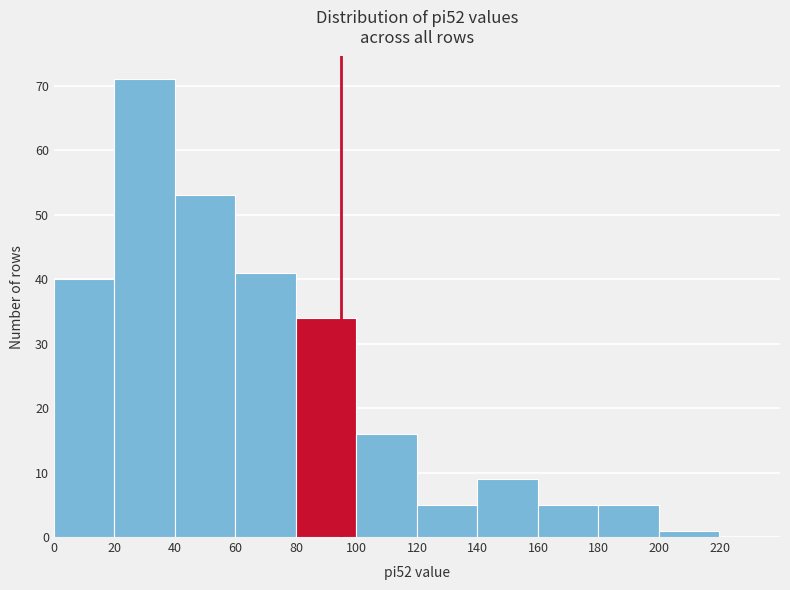

Which range on the x-axis has the tallest bar?

20 to 40